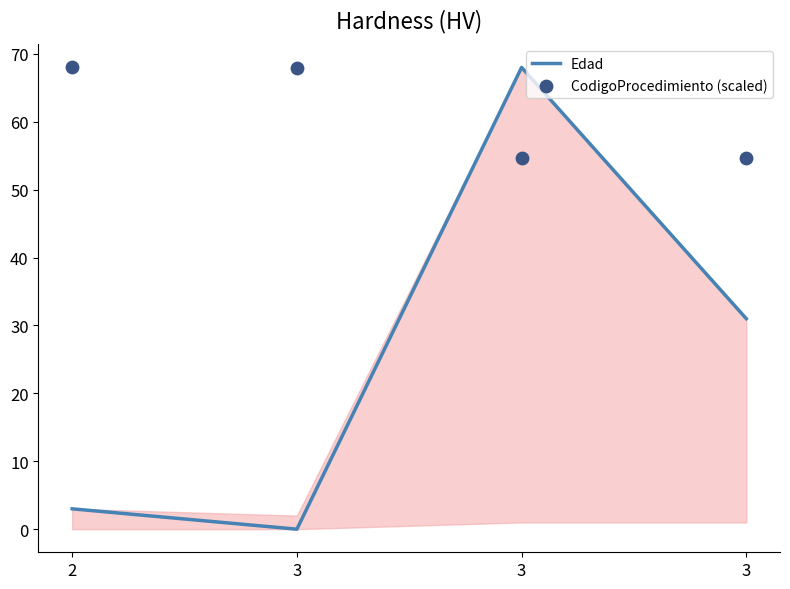

What are all the series names shown in the legend?

Edad, CodigoProcedimiento (scaled)